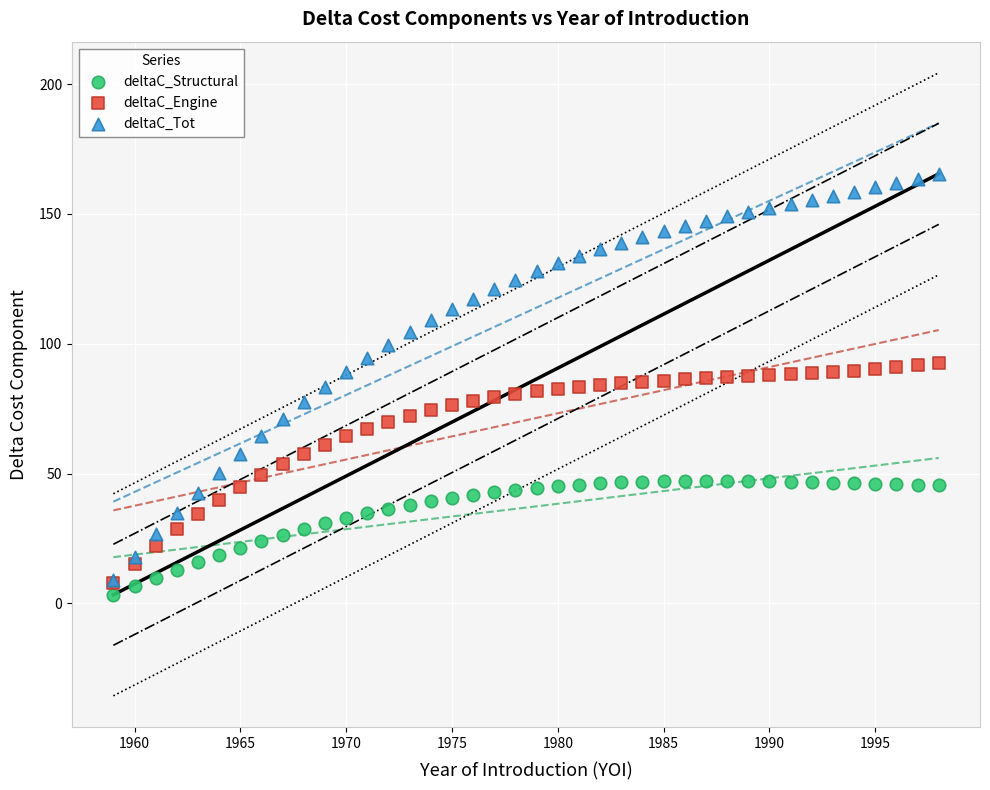

What are all the series names shown in the legend?

deltaC_Structural, deltaC_Engine, deltaC_Tot